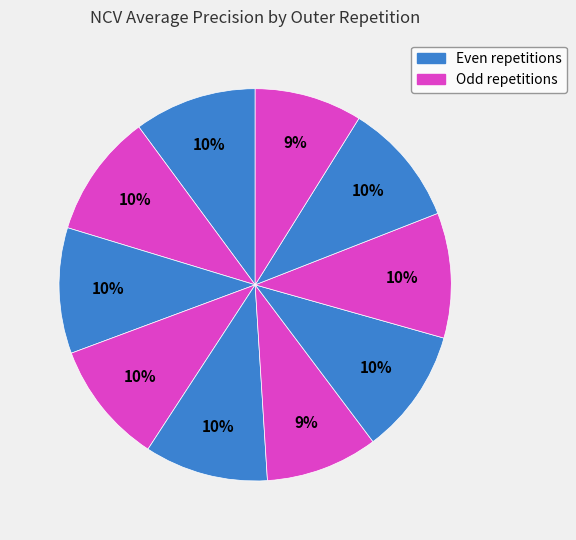

How many segments does this pie chart have?

10